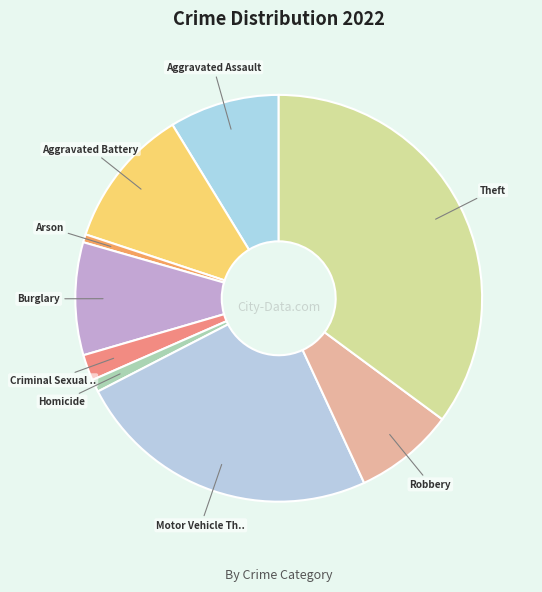

To the nearest percent, what is the average slice percentage?

11%